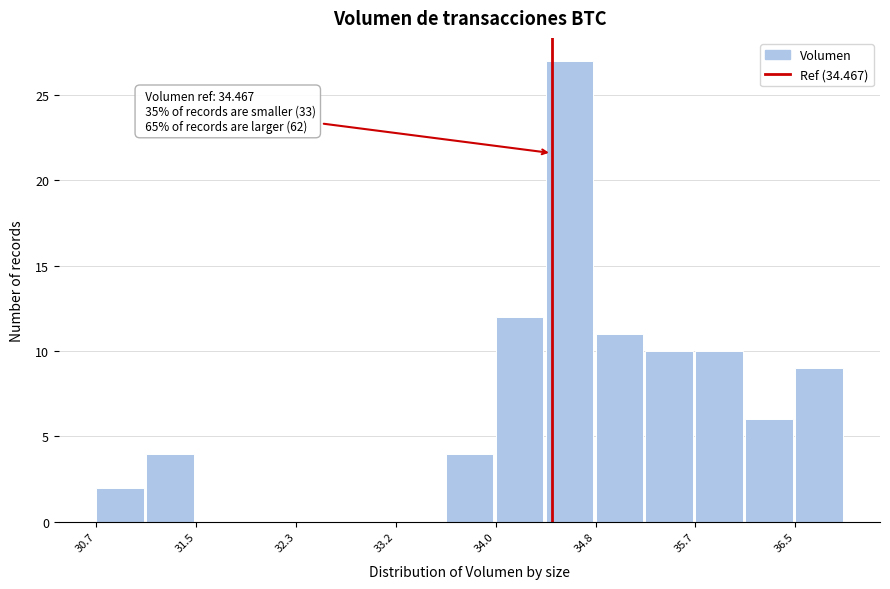

Over which range of the x-axis is the bar tallest?

34.4 to 34.8